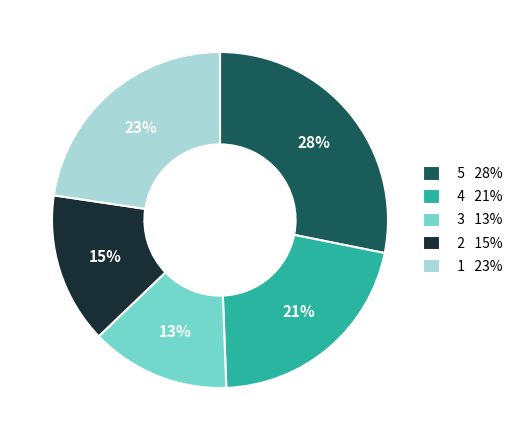

To the nearest percent, what percentage of the pie is 5?

28%